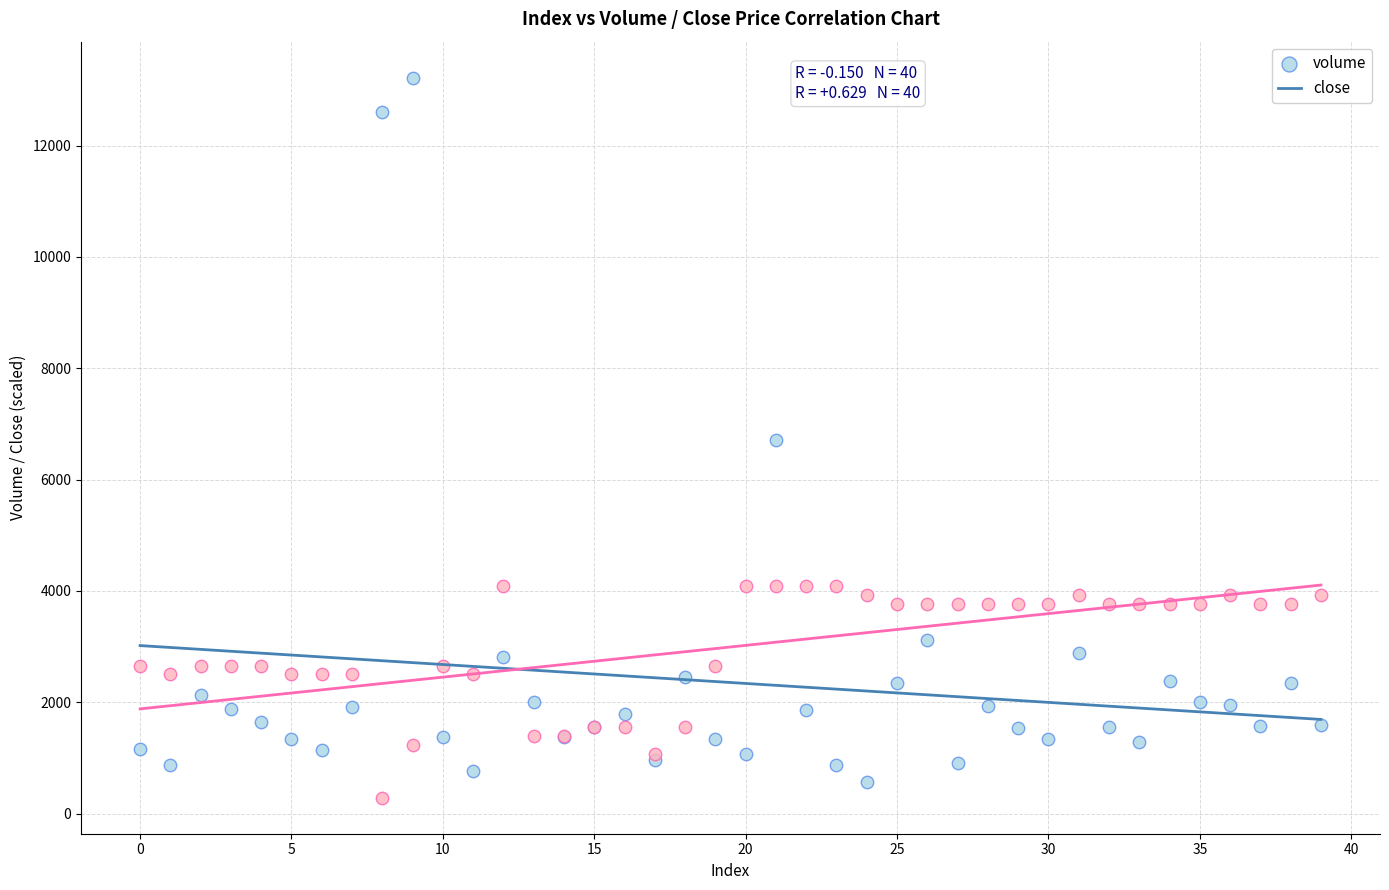

Which series has the largest Y range (max minus min)?

volume